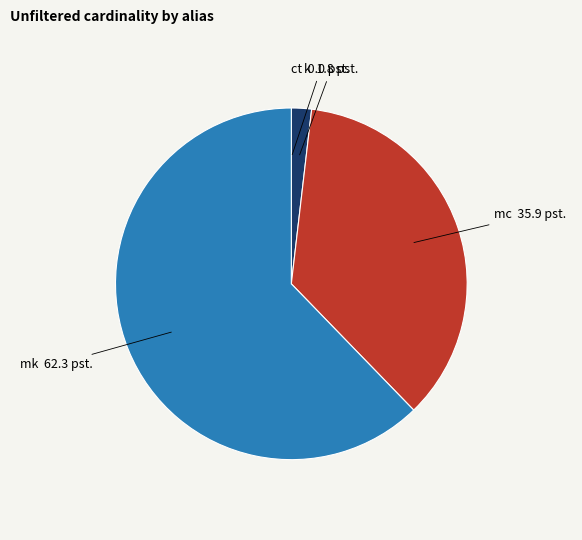

Does any single category account for the majority?

Yes